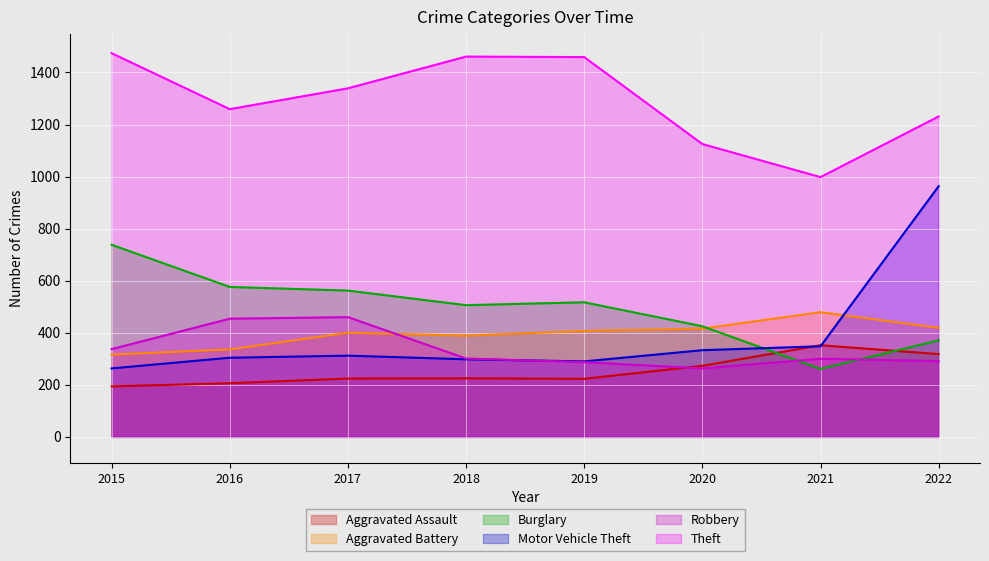

What is the difference between the maximum and minimum values in the Robbery series?

197